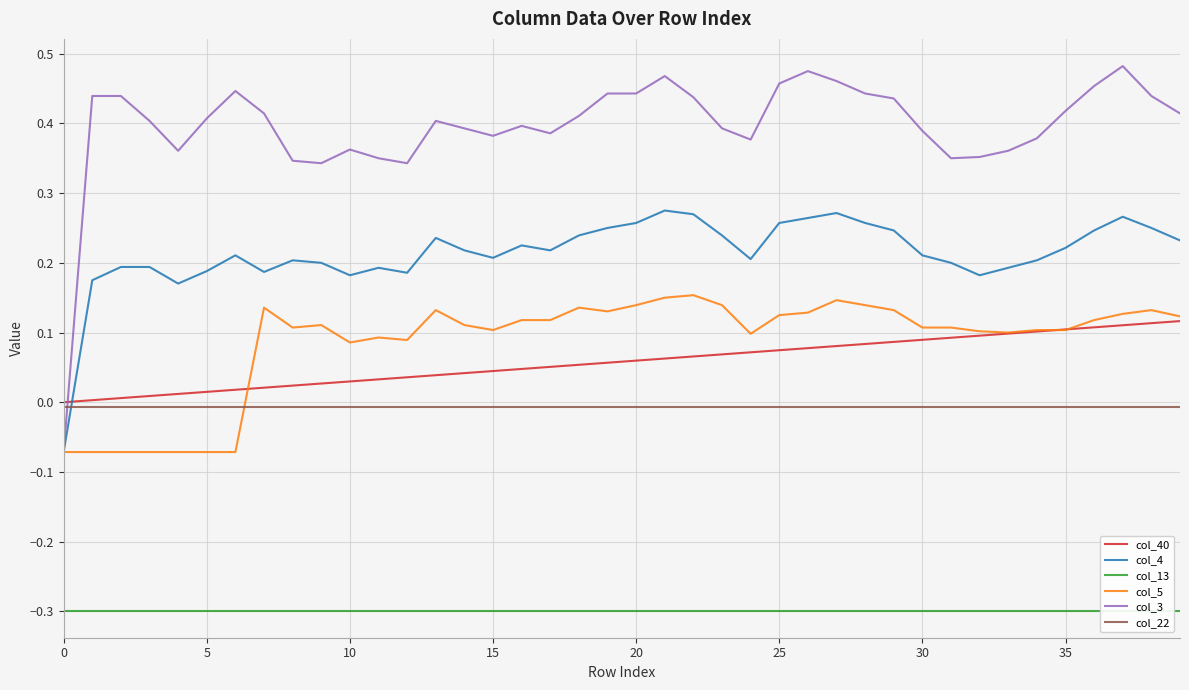

True or false: col_40 and col_4 intersect in this chart.

True